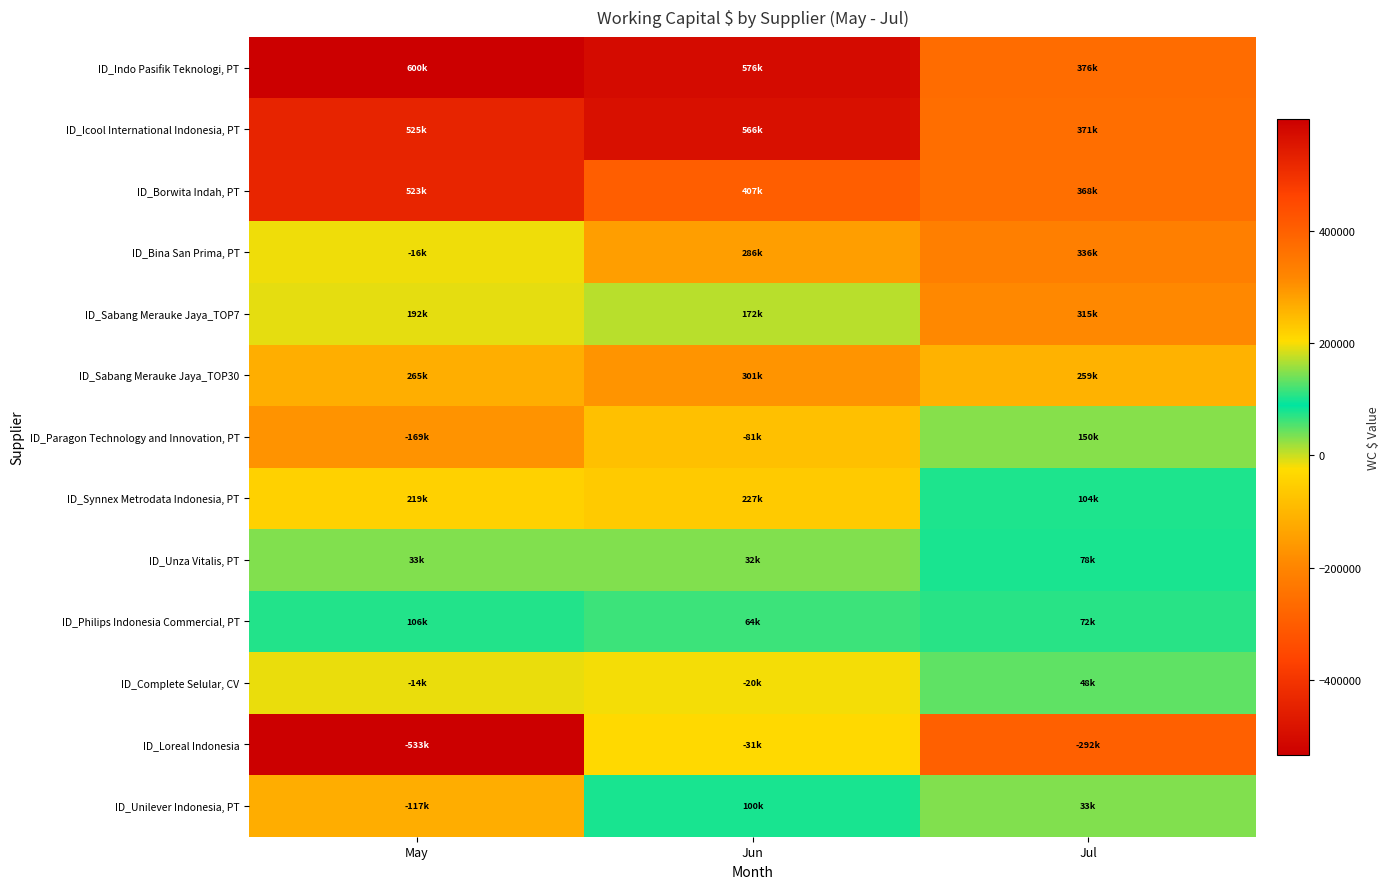

Reading left to right, what are all the values shown in this chart?

ID_Indo Pasifik Teknologi, PT: May=599774.8	Jun=576148.3	Jul=375735.5
ID_Icool International Indonesia, PT: May=524557.9	Jun=565896.3	Jul=370891.0
ID_Borwita Indah, PT: May=522830.6	Jun=407181.0	Jul=367525.0
ID_Bina San Prima, PT: May=-16269.4	Jun=285848.2	Jul=336020.9
ID_Sabang Merauke Jaya_TOP7: May=191826.0	Jun=171739.5	Jul=314625.5
ID_Sabang Merauke Jaya_TOP30: May=264750.2	Jun=300853.0	Jul=259273.8
ID_Paragon Technology and Innovation, PT: May=-169186.1	Jun=-80604.4	Jul=149829.5
ID_Synnex Metrodata Indonesia, PT: May=218611.4	Jun=227216.3	Jul=103662.5
ID_Unza Vitalis, PT: May=32751.1	Jun=32385.8	Jul=78330.1
ID_Philips Indonesia Commercial, PT: May=105521.0	Jun=64140.0	Jul=71989.7
ID_Complete Selular, CV: May=-13555.4	Jun=-19732.7	Jul=47728.7
ID_Loreal Indonesia: May=-533203.2	Jun=-30512.9	Jul=-291917.4
ID_Unilever Indonesia, PT: May=-117300.3	Jun=100457.7	Jul=32575.0